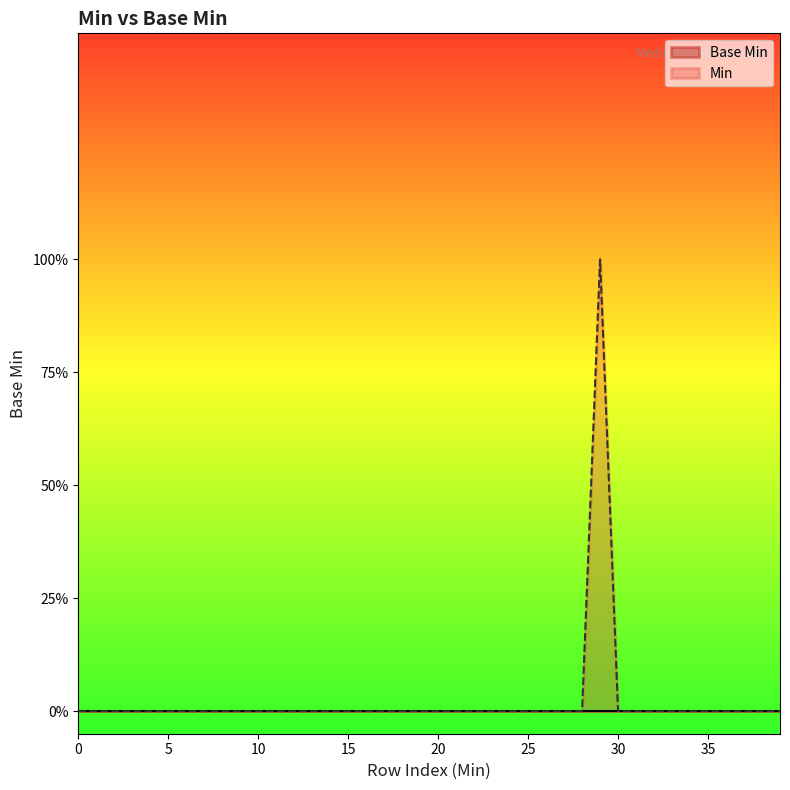

What is the difference between the maximum and minimum values?

1